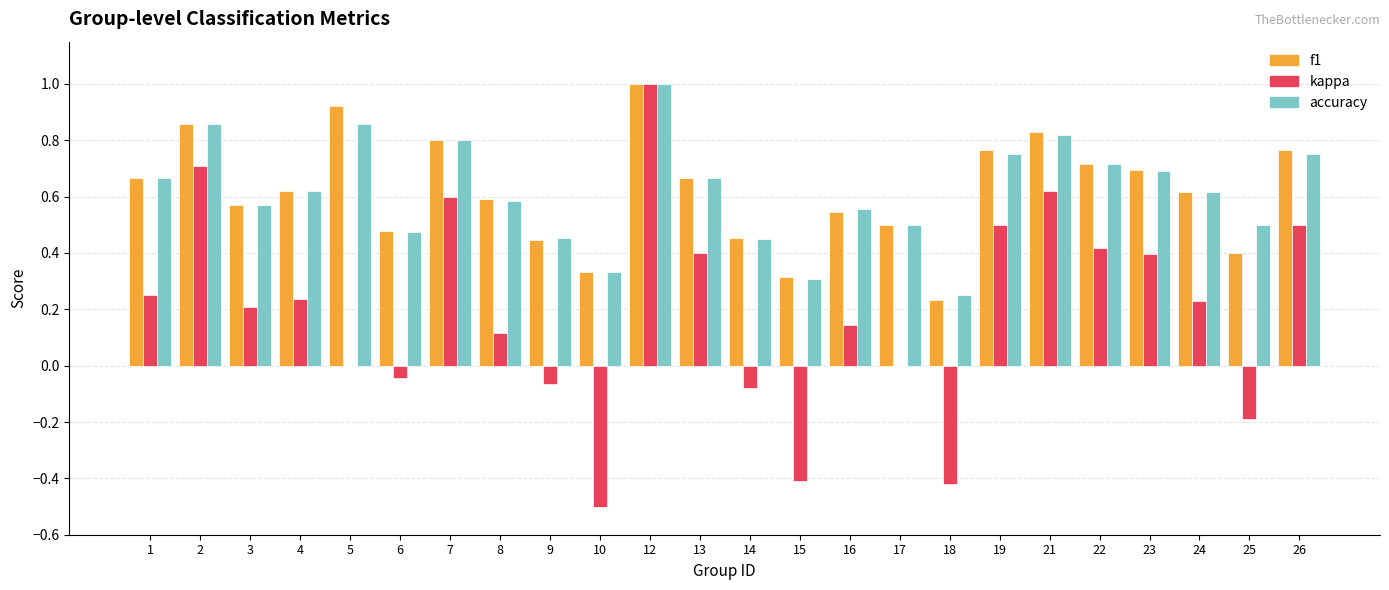

What is the sum of the accuracy values at 8 and 16?

1.1